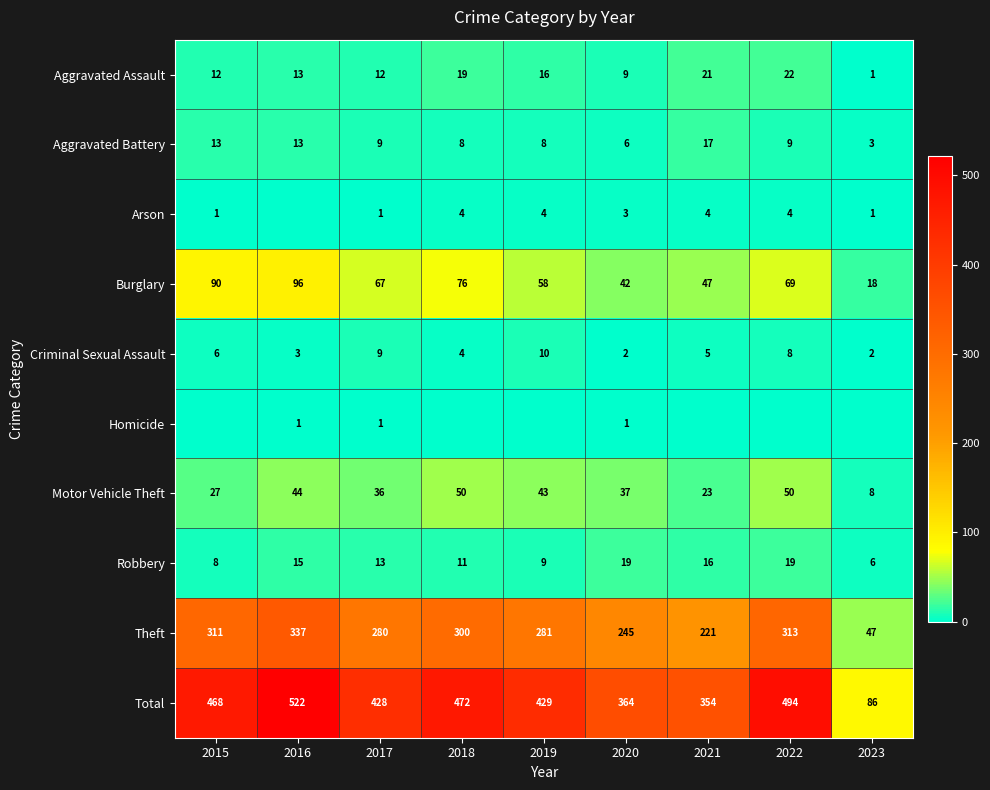

The Arson series shows 2 at 2023. True or false?

False